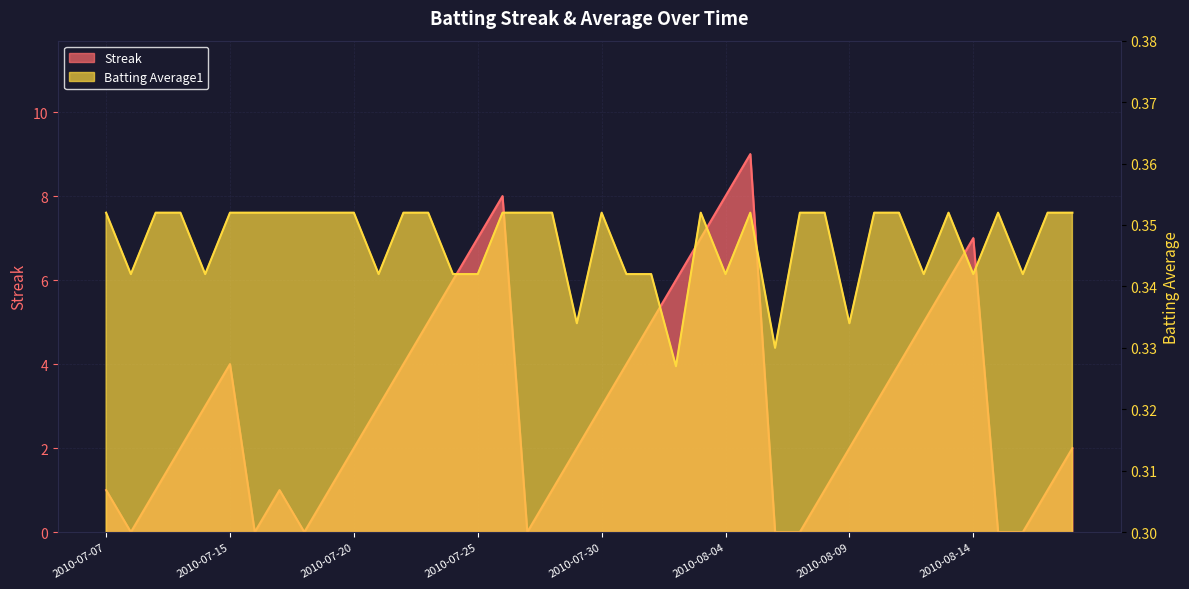

How many positive values does the Streak series have?

32